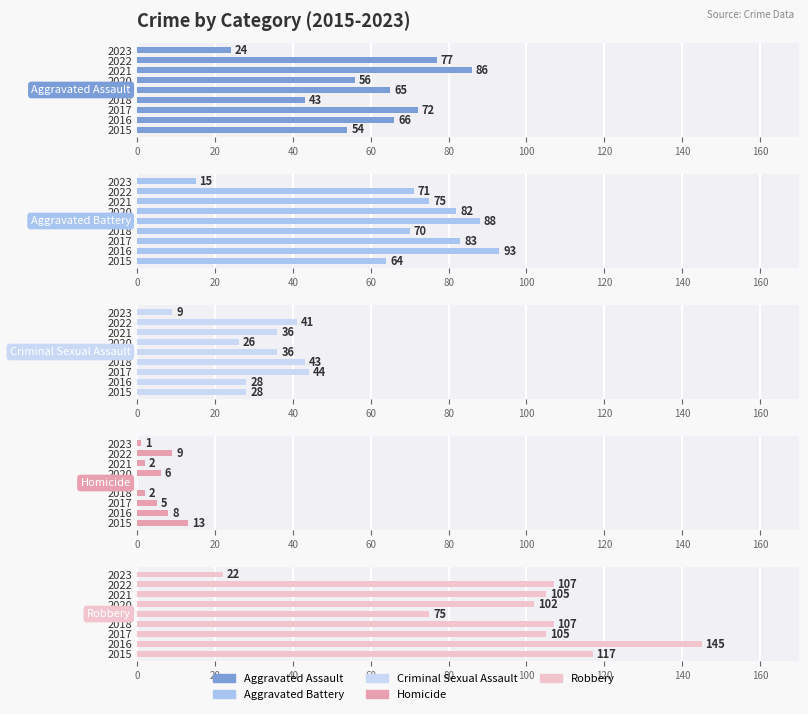

Which series has the largest total across all categories?

Robbery